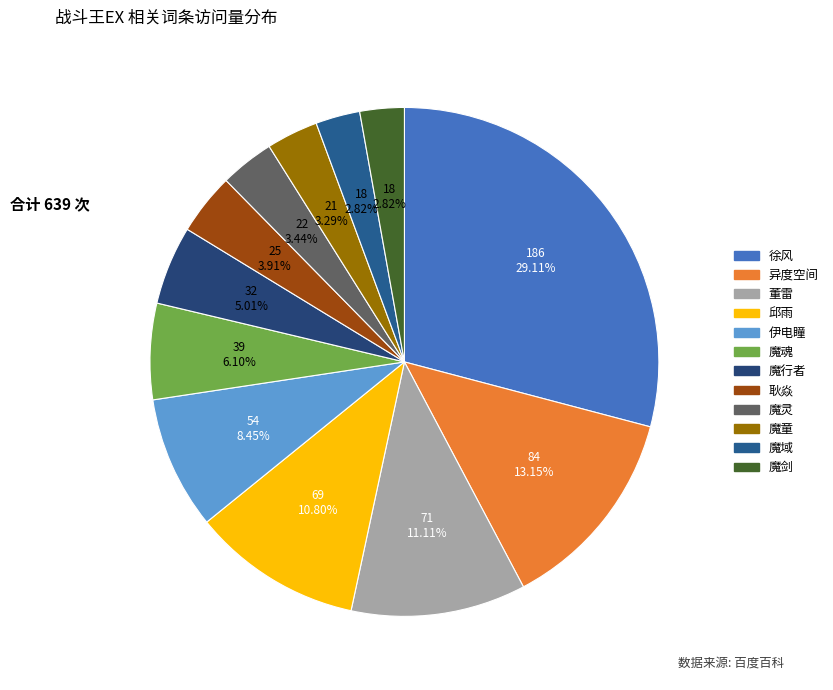

How many slices are in this pie chart?

12